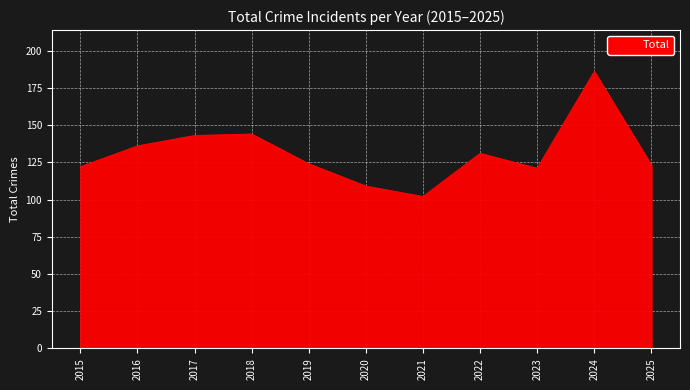

Reading left to right, what are all the values shown in this chart?

2015=122	2016=136	2017=143	2018=144	2019=124	2020=109	2021=102	2022=131	2023=121	2024=186	2025=123